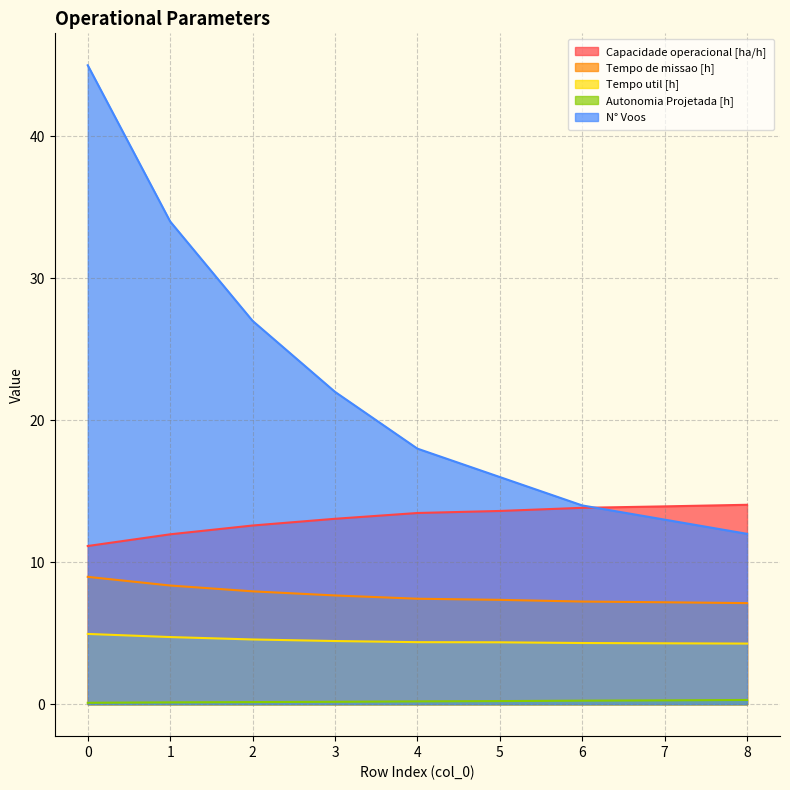

What is the maximum value shown in the chart?

45.0